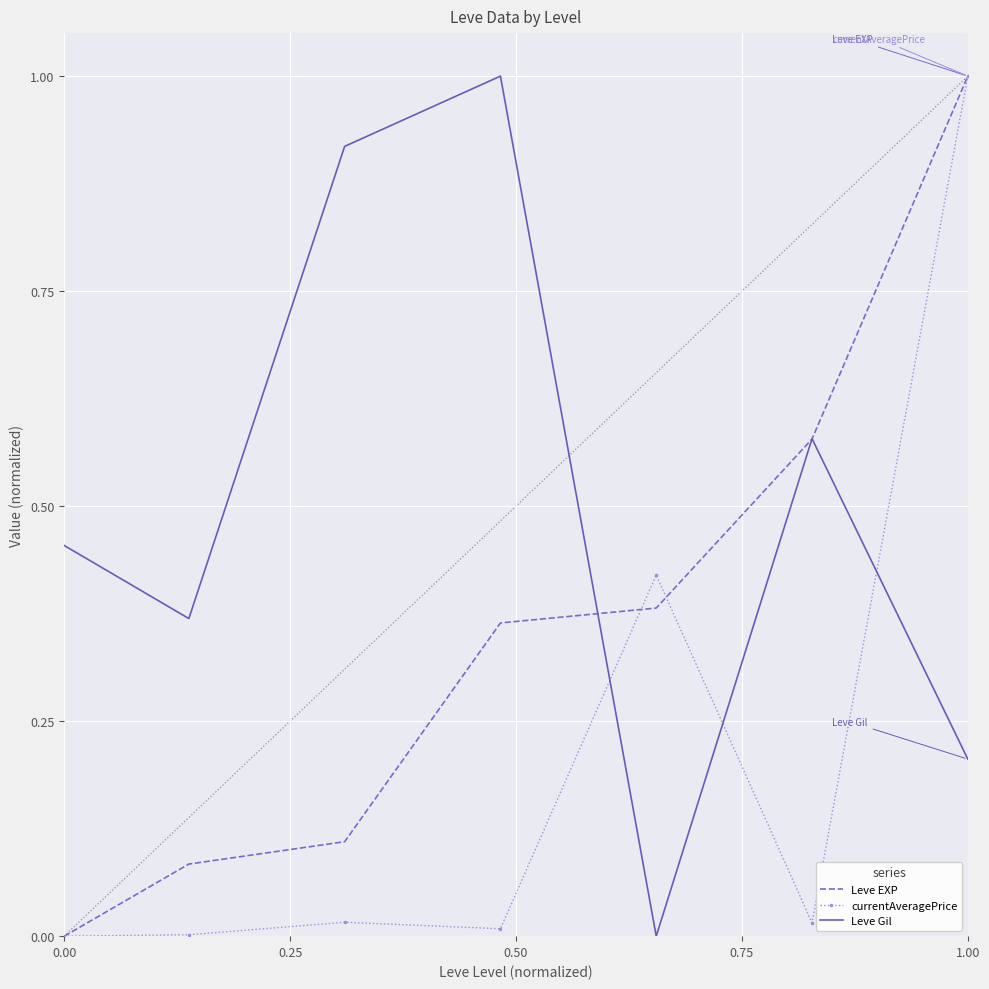

Which series has the largest total across all categories?

Leve Gil